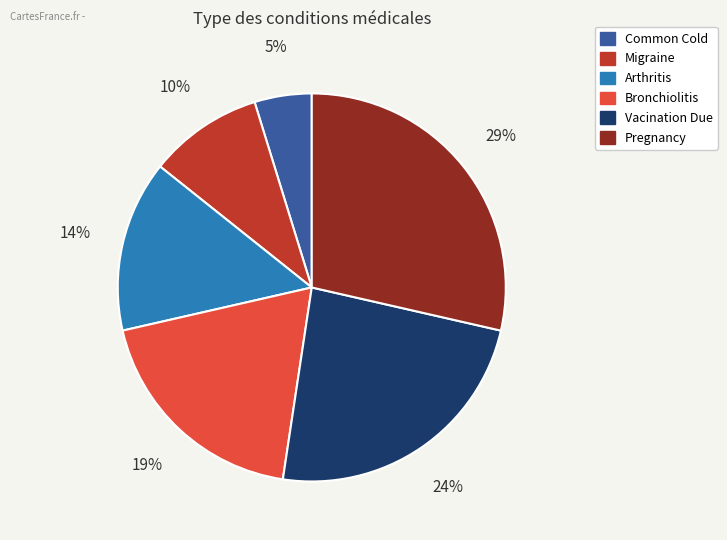

Between Arthritis and Common Cold, which is larger?

Arthritis